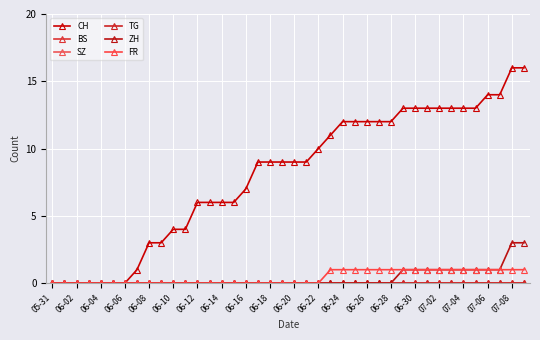

True or false: SZ and FR cross at least once.

False